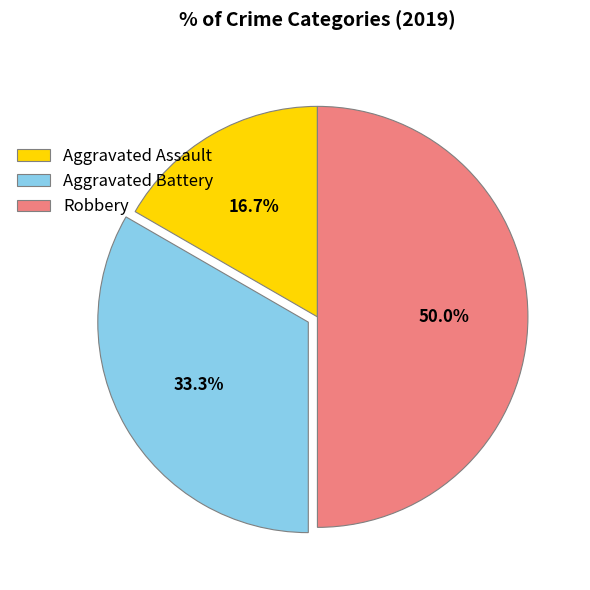

Which slice is the largest?

Robbery